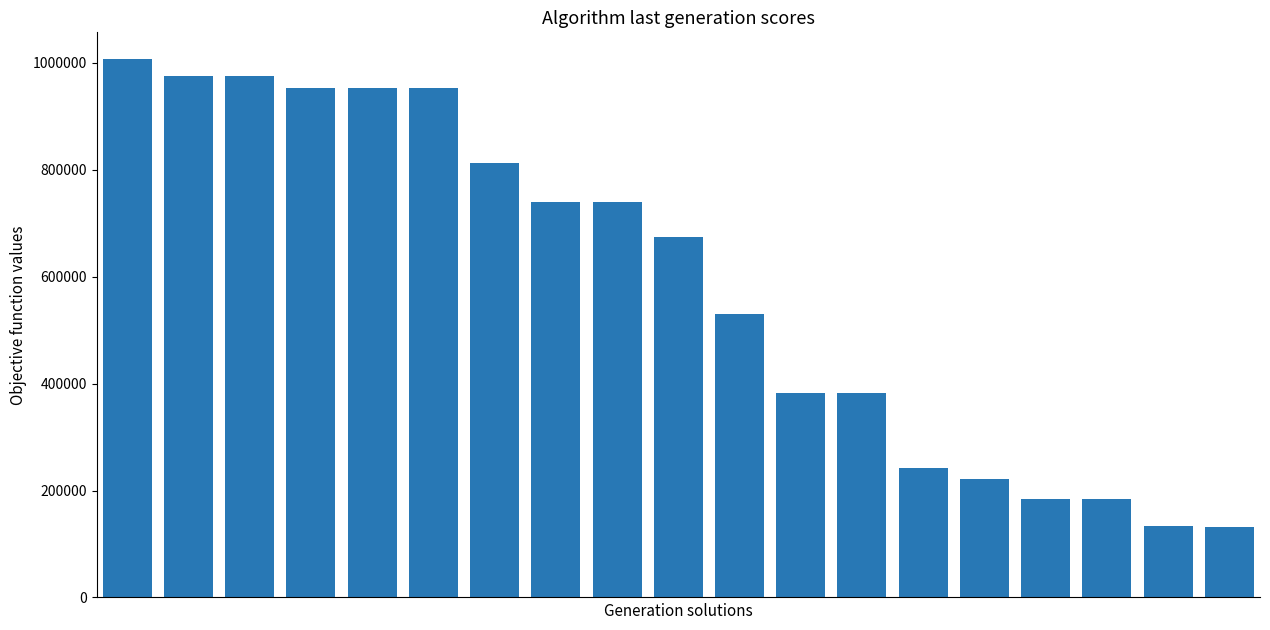

What is the value of the 15th bar from the left?

221094